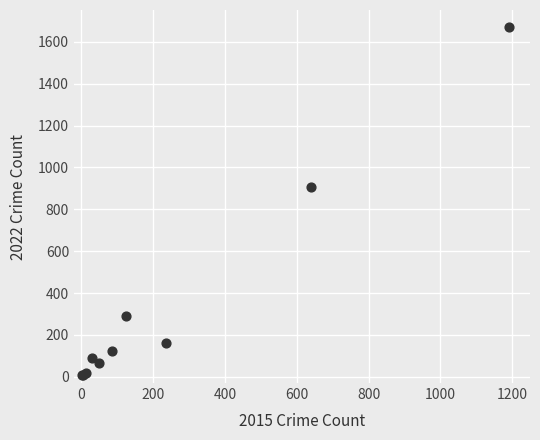

What Y value in the scatter plot is closest to 837?

905